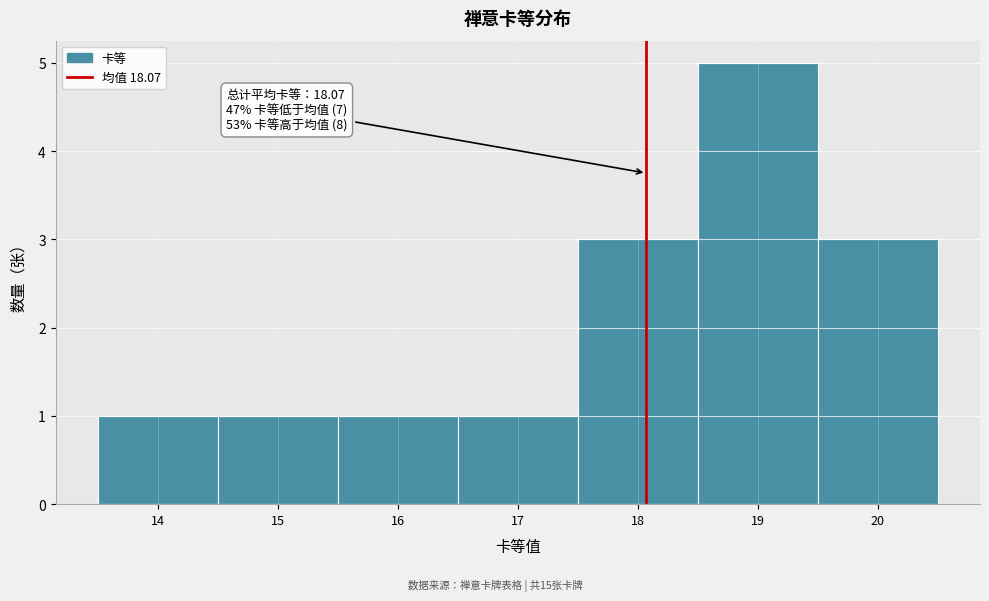

Over which range of the x-axis is the bar tallest?

18.5 to 19.5